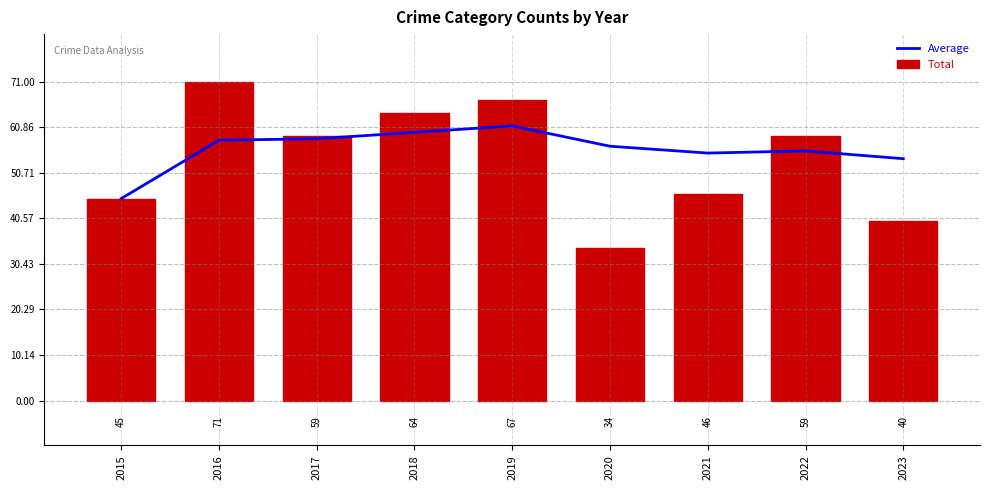

Reading left to right, extract all data points from this chart.

Average: 2015=45.0	2016=58.0	2017=58.3	2018=59.8	2019=61.2	2020=56.7	2021=55.1	2022=55.6	2023=53.9
Total: 2015=45.0	2016=71.0	2017=59.0	2018=64.0	2019=67.0	2020=34.0	2021=46.0	2022=59.0	2023=40.0